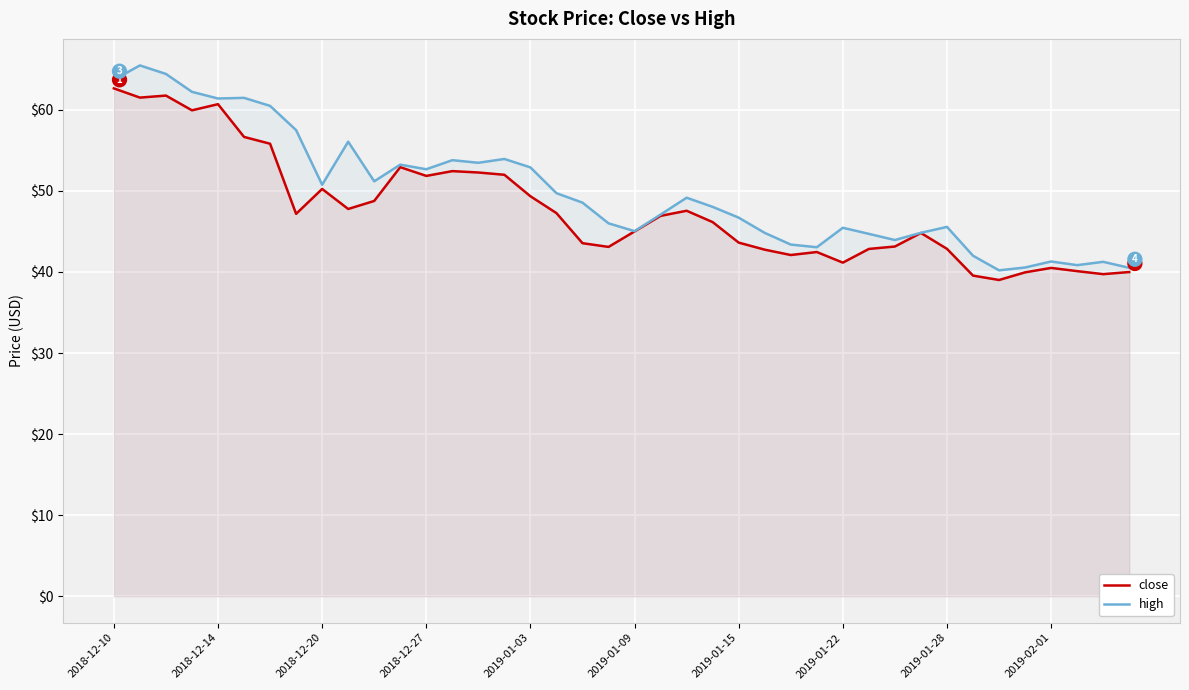

How many values in the high series exceed 48?

21